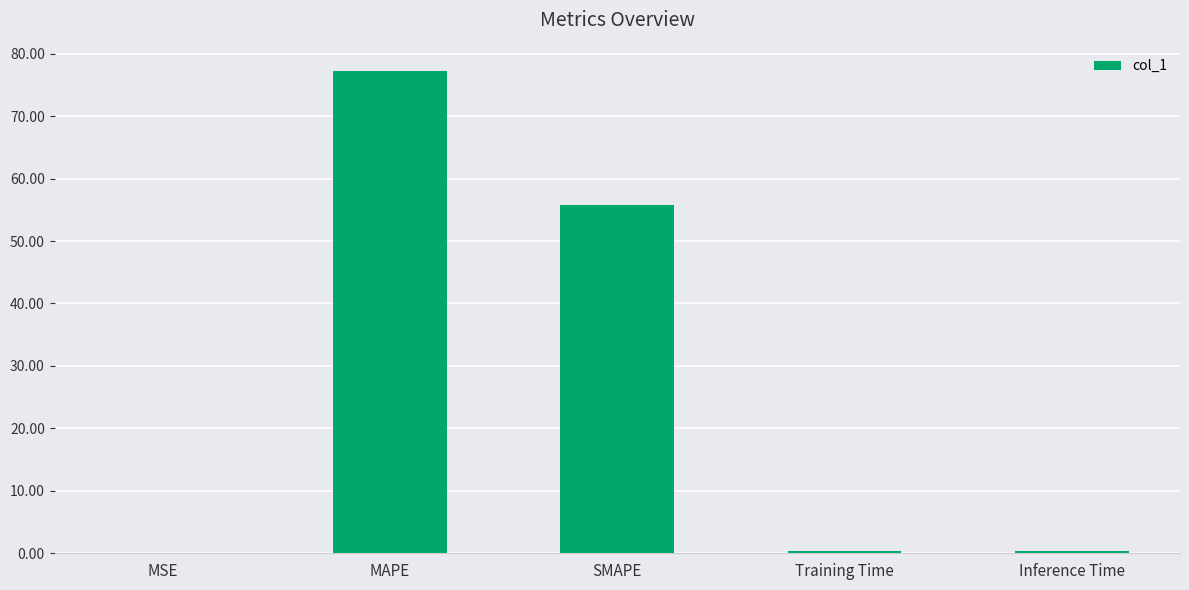

What is the greatest value displayed?

77.2